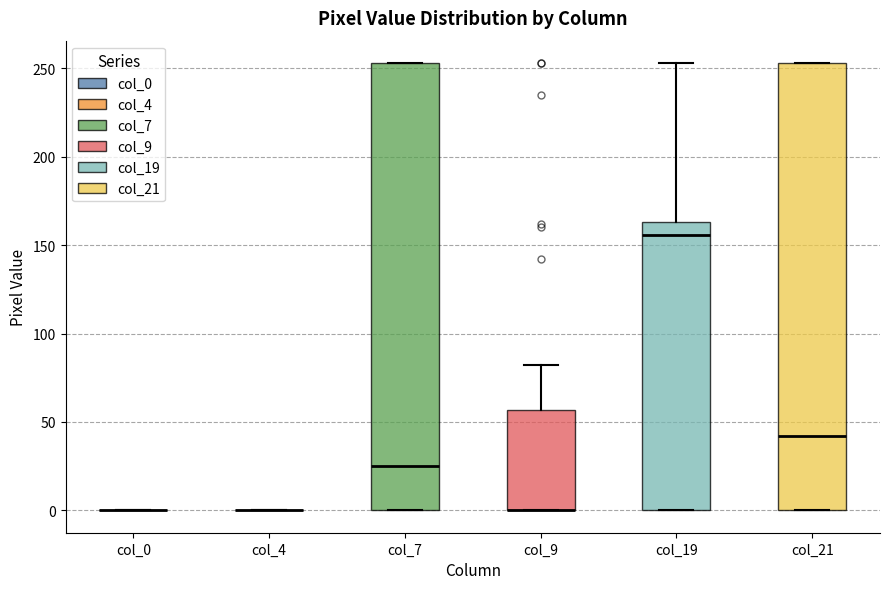

Reading left to right, read every box against the y-axis: the position of its median line, the range the box covers, and the ends of its whiskers. The values are not printed on the chart, so give them approximately, as read against the axis.

col_0: box collapsed to a line at 0, whiskers 0 to 0
col_4: box collapsed to a line at 0, whiskers 0 to 0
col_7: median 25, box 0 to 255, whiskers 0 to 255
col_9: median 0 (drawn on the box's lower edge), box 0 to 55, whiskers 0 to 80
col_19: median 155, box 0 to 165, whiskers 0 to 255
col_21: median 40, box 0 to 255, whiskers 0 to 255